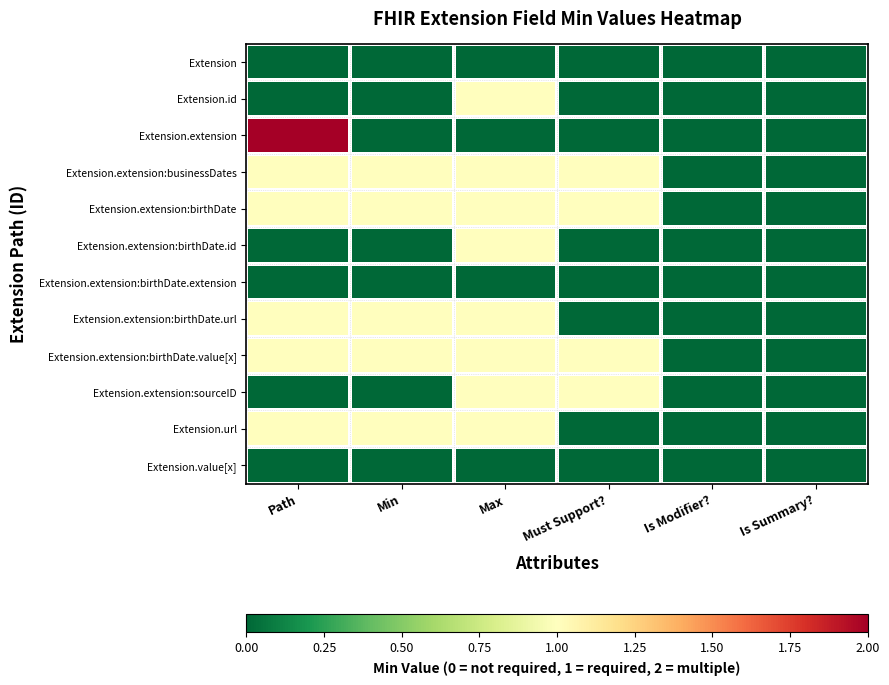

Which has a higher value, Min or Max?

Min